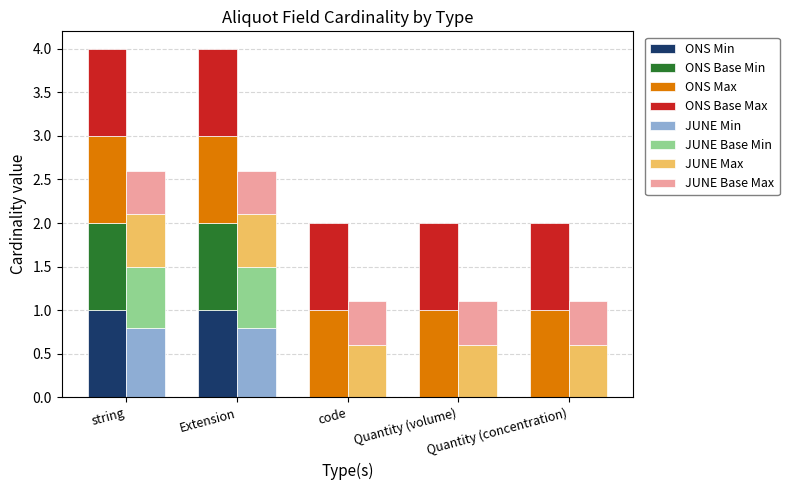

How many values in Min are above zero?

2